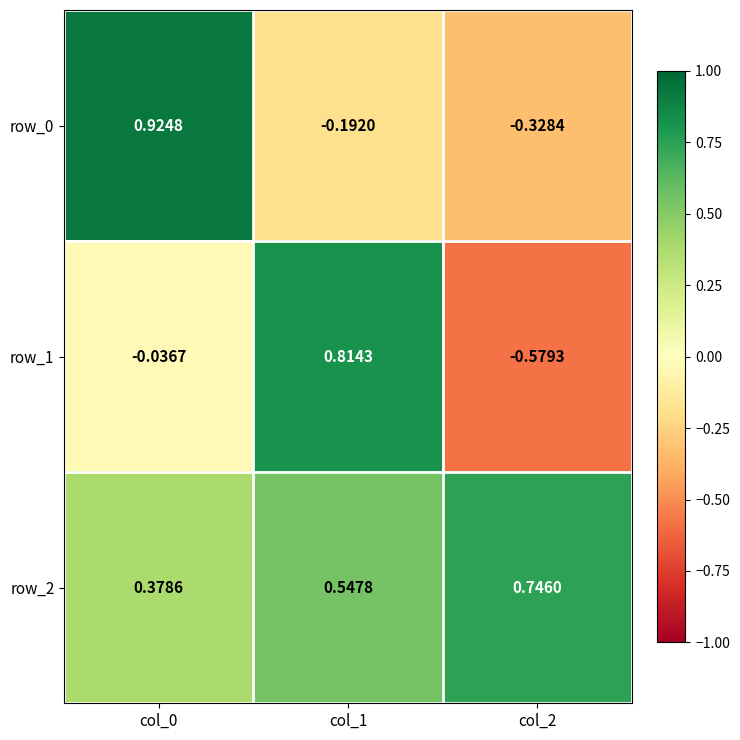

How many data points in row_1 are above 0?

1